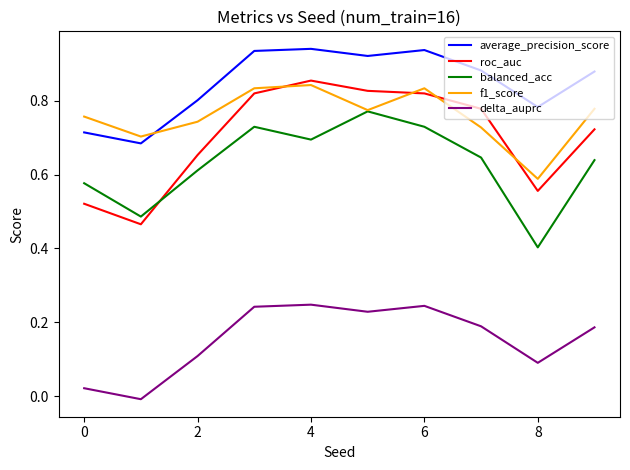

What is the minimum value for balanced_acc?

0.4